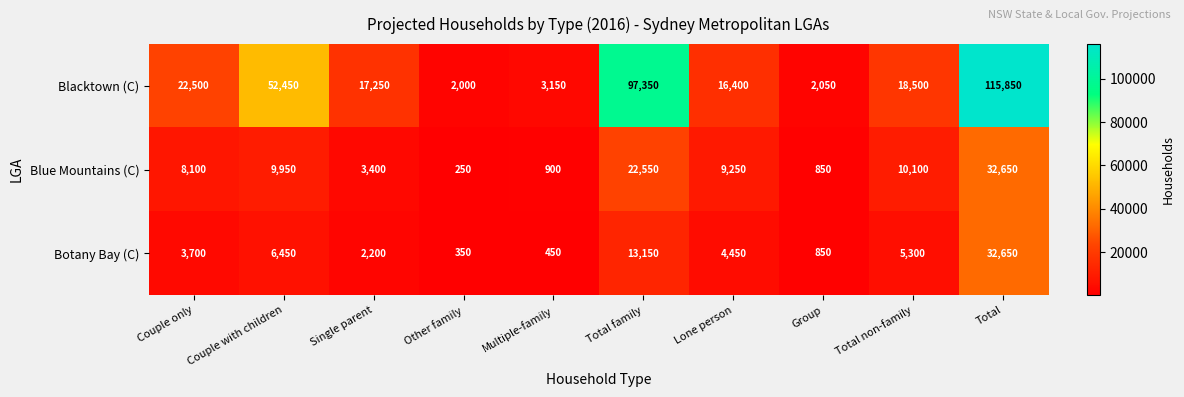

At which label does Botany Bay (C) reach its peak?

Total